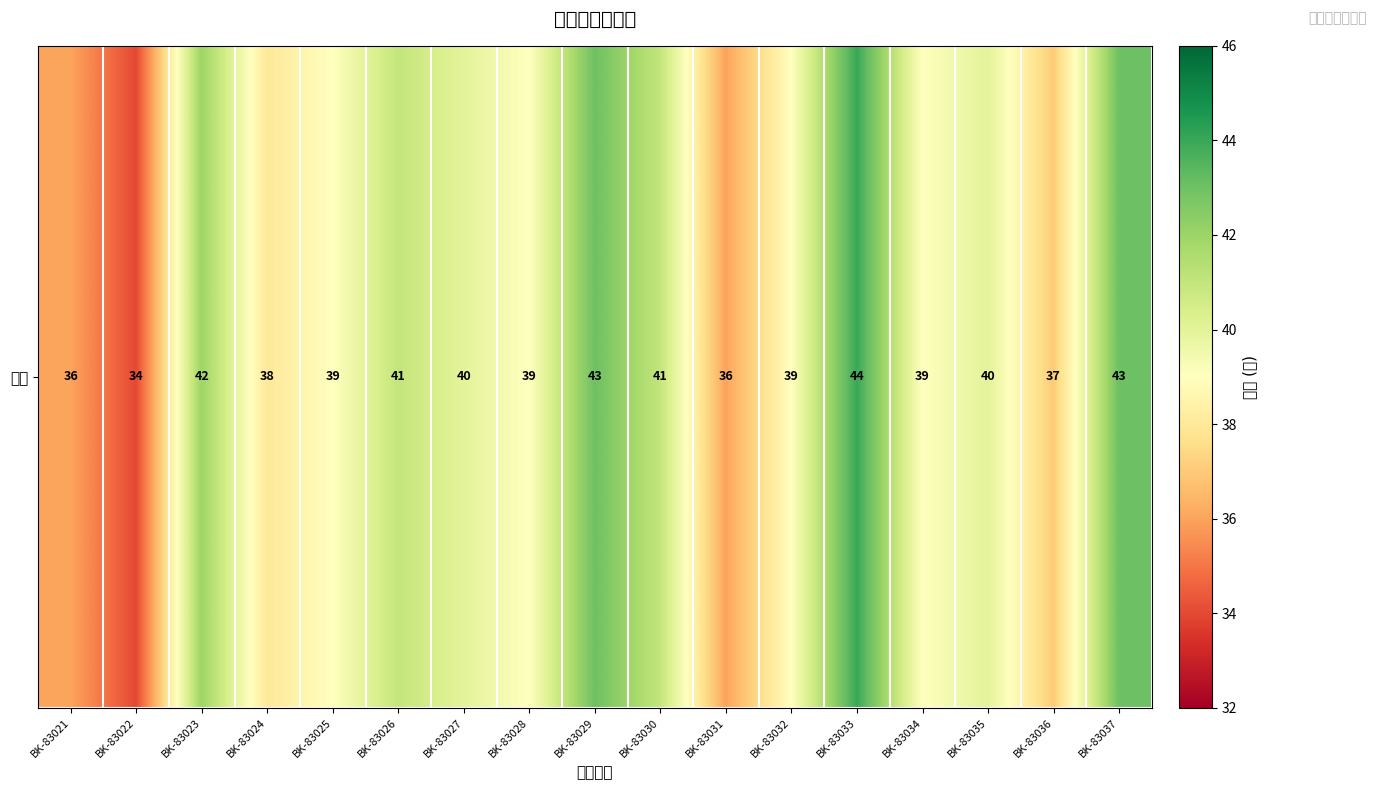

Count the number of data series in this chart.

1